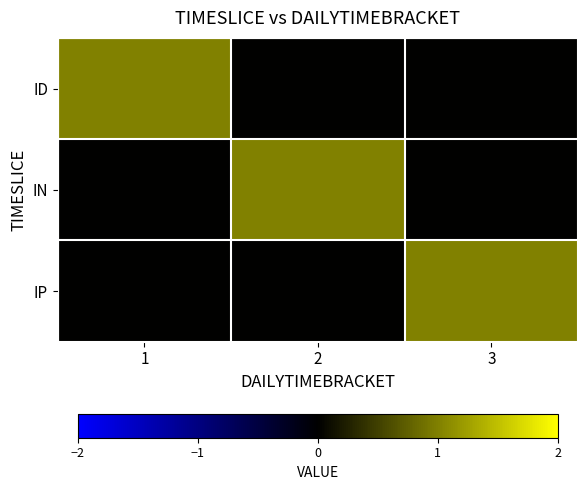

At which category does the chart reach its minimum across all series?

2